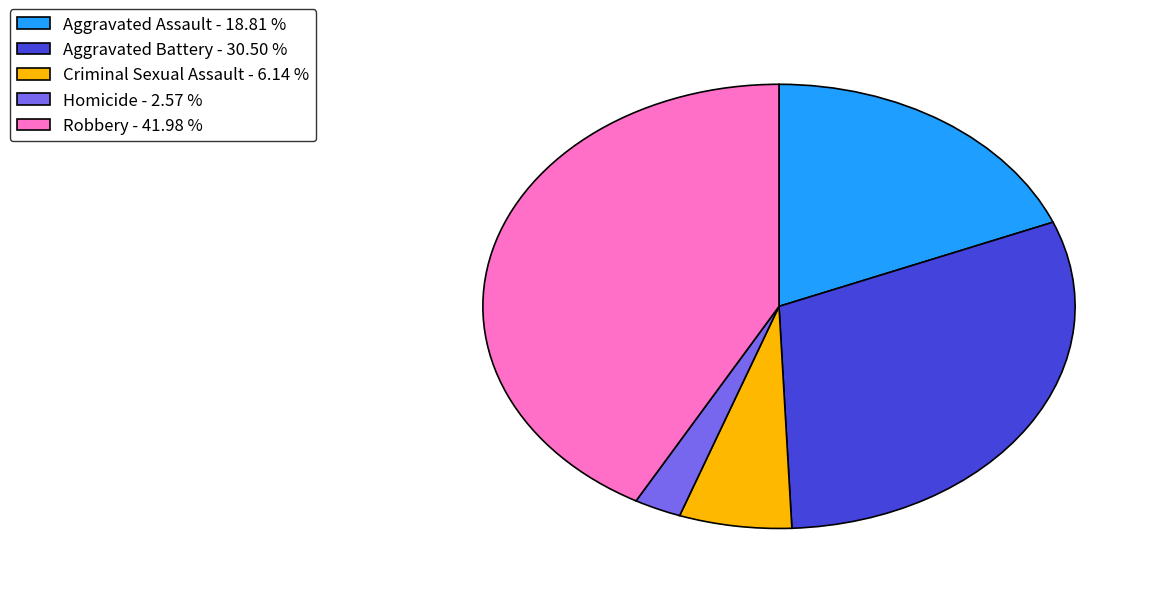

Does any single category account for the majority?

No